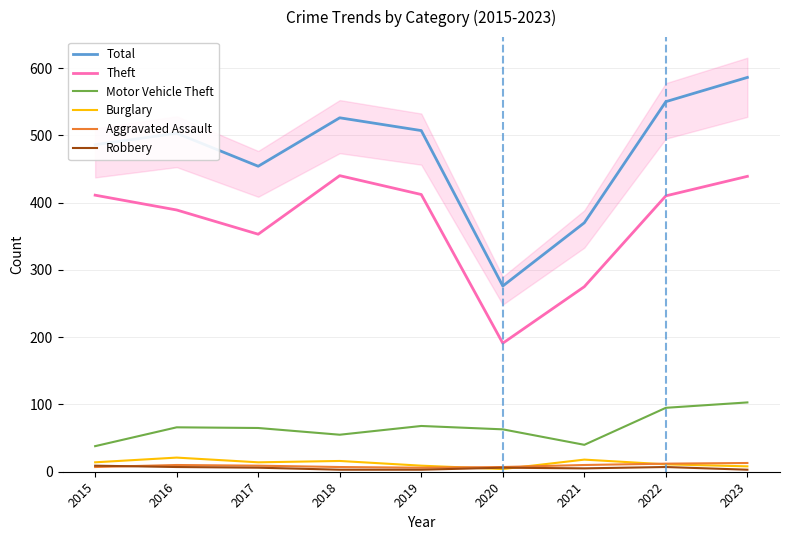

Read the Aggravated Assault value at 2016.

10